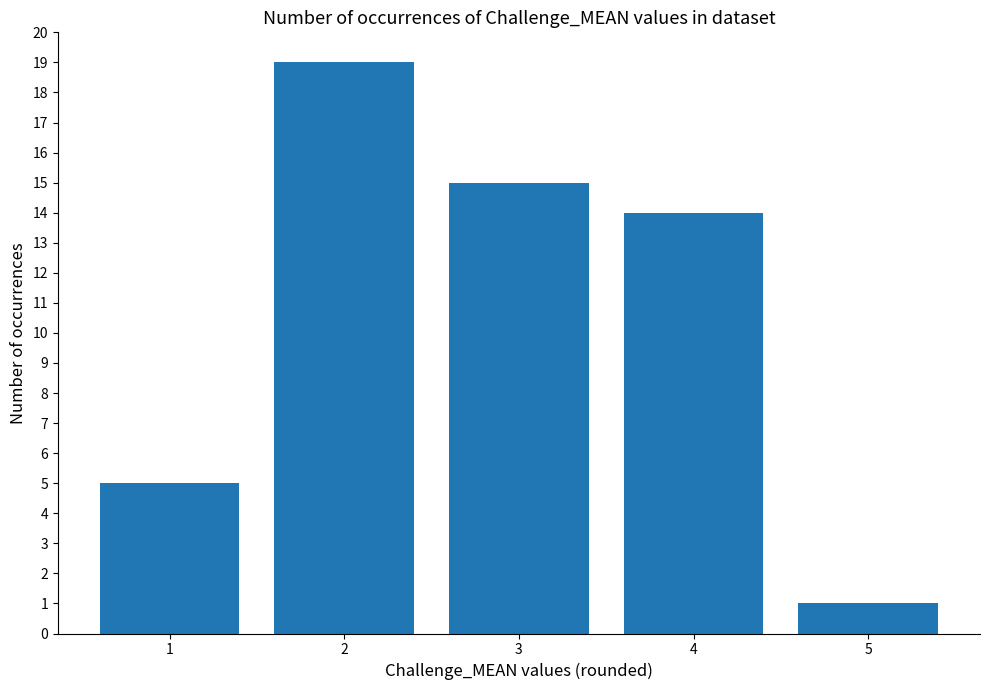

What is the ratio of the value at 2 to the value at 5?

19.0